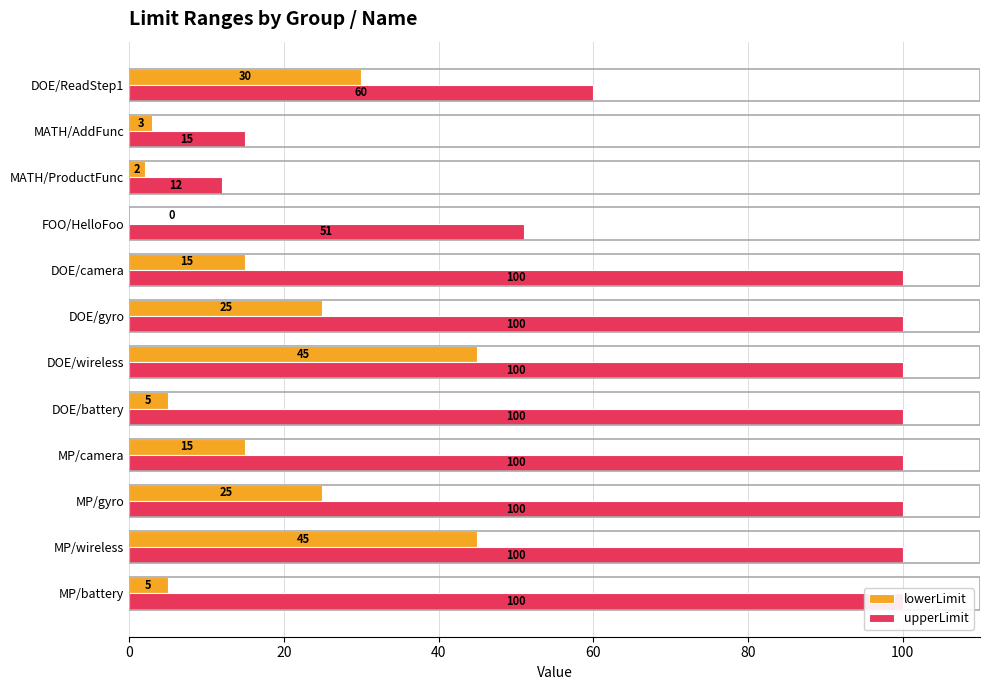

At how many categories does at least one series exceed 90?

8